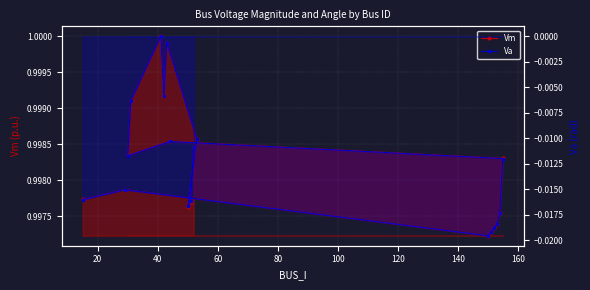

In Vm, how many points are lower than both neighbors (excluding endpoints)?

4